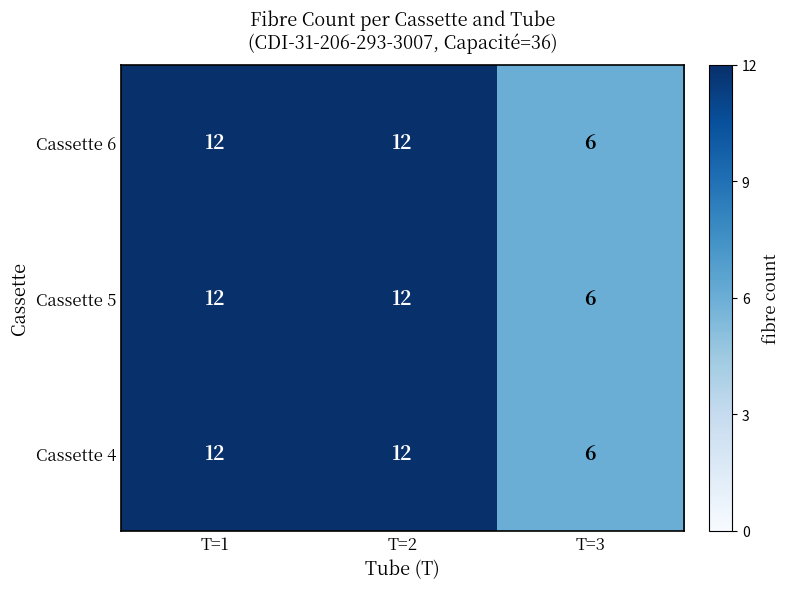

Reading left to right, what are all the values shown in this chart?

Cassette 6: T=1=12	T=2=12	T=3=6
Cassette 5: T=1=12	T=2=12	T=3=6
Cassette 4: T=1=12	T=2=12	T=3=6